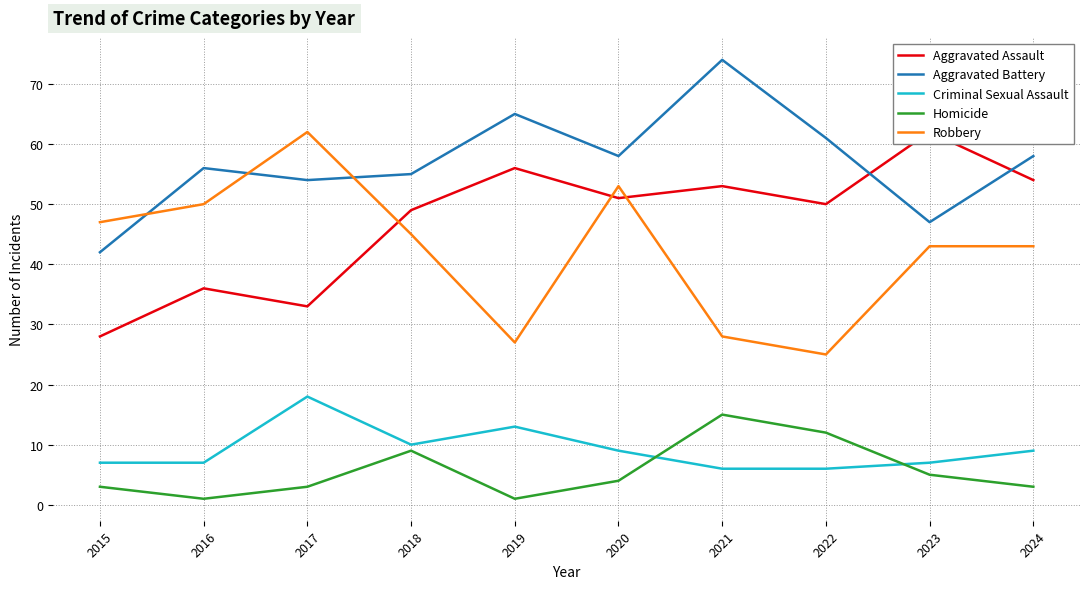

Reading right to left, list all the values displayed in this chart.

Aggravated Assault: 54	62	50	53	51	56	49	33	36	28
Aggravated Battery: 58	47	61	74	58	65	55	54	56	42
Criminal Sexual Assault: 9	7	6	6	9	13	10	18	7	7
Homicide: 3	5	12	15	4	1	9	3	1	3
Robbery: 43	43	25	28	53	27	45	62	50	47